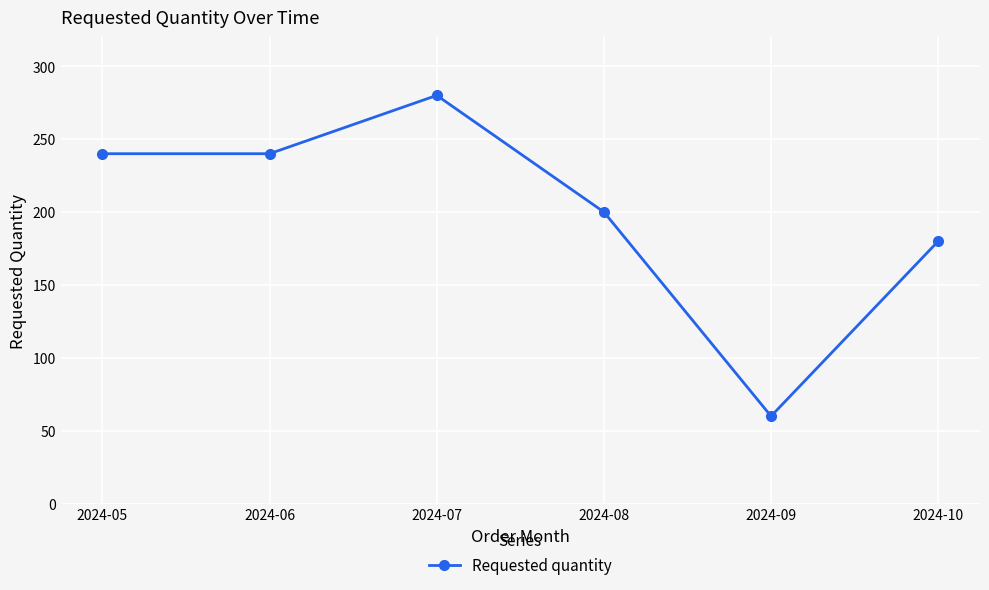

True or false: the data shows 85 at 2024-09.

False